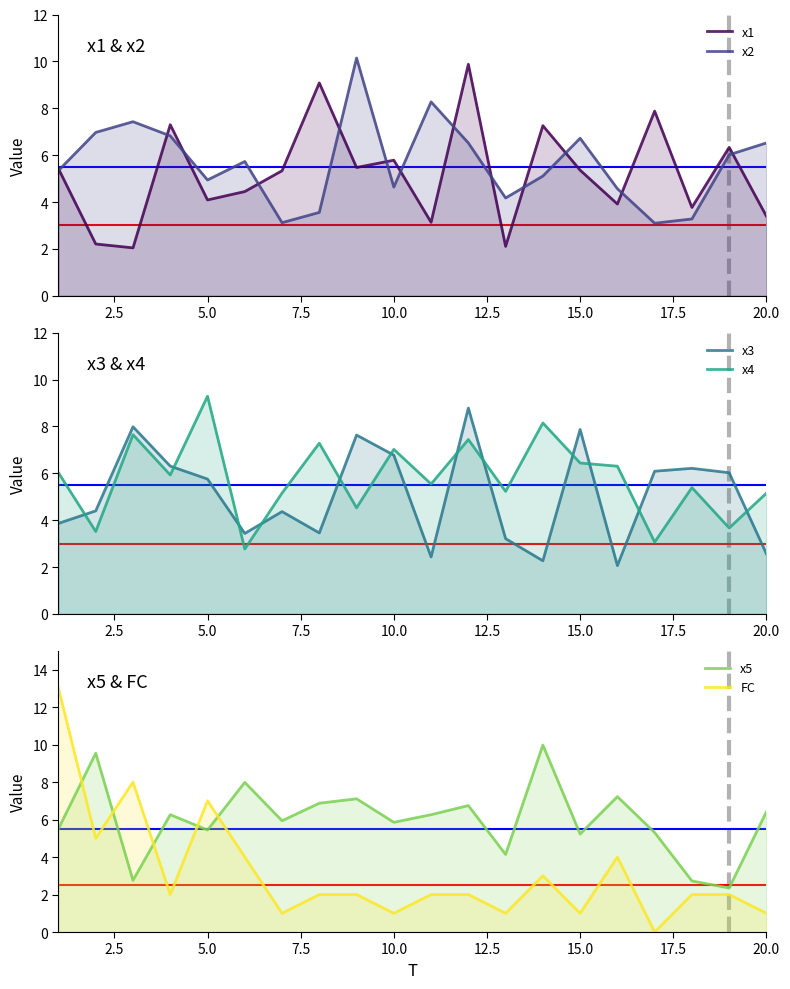

True or false: x4 has more than 0 interior local peaks.

True